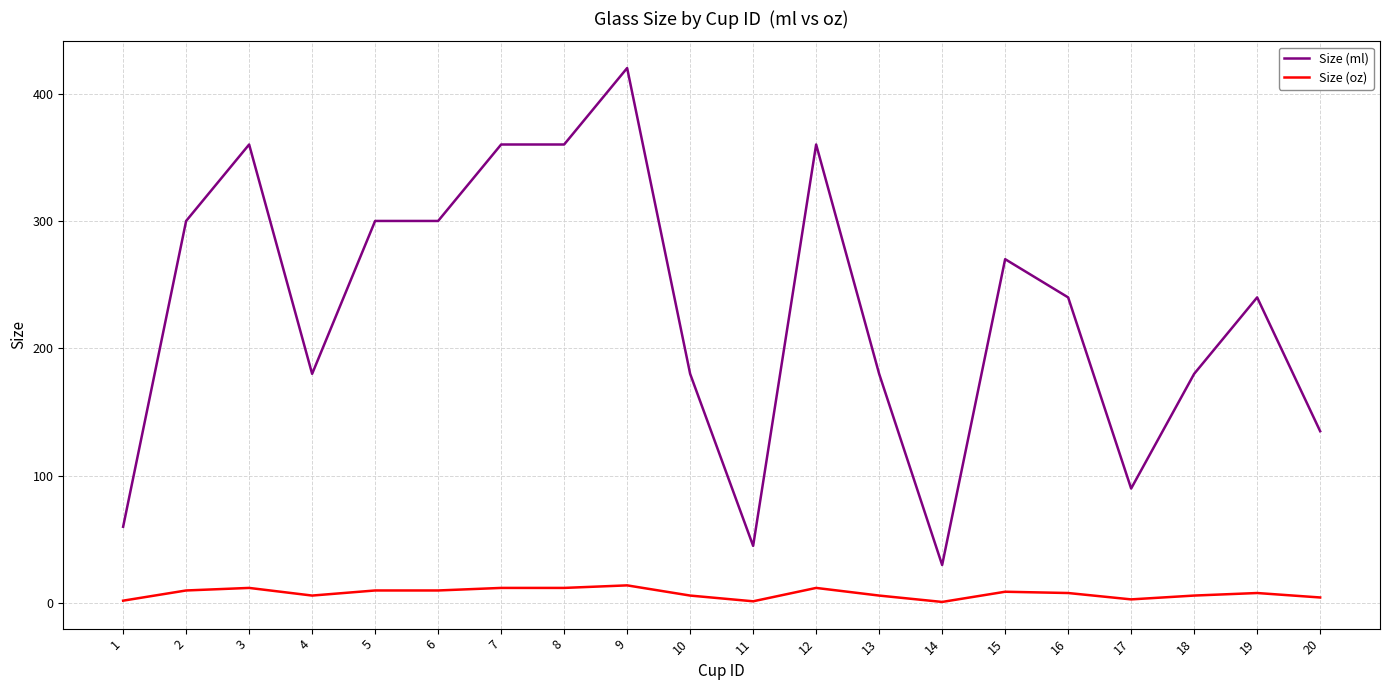

At which category is the sum across all series the highest?

9